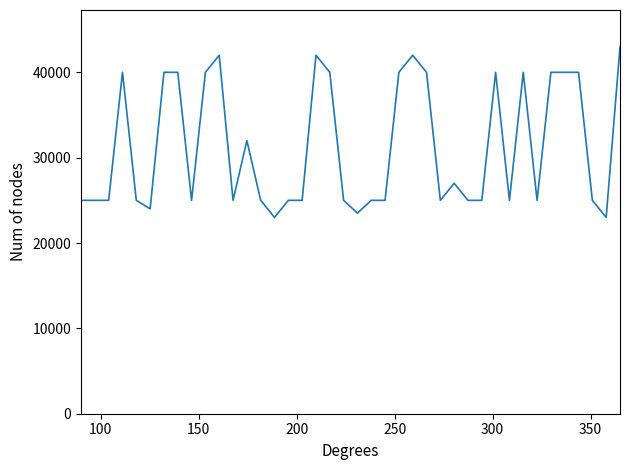

What is the smallest value displayed?

23000